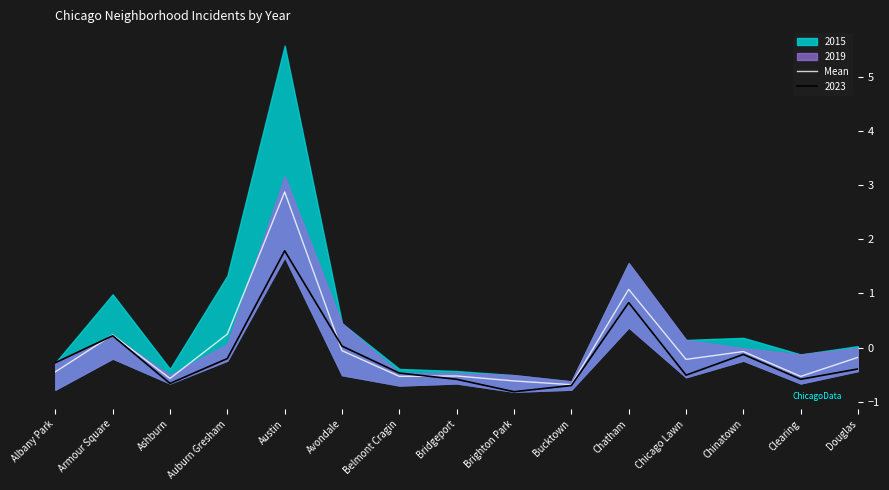

Read the value at Chinatown.

-0.1